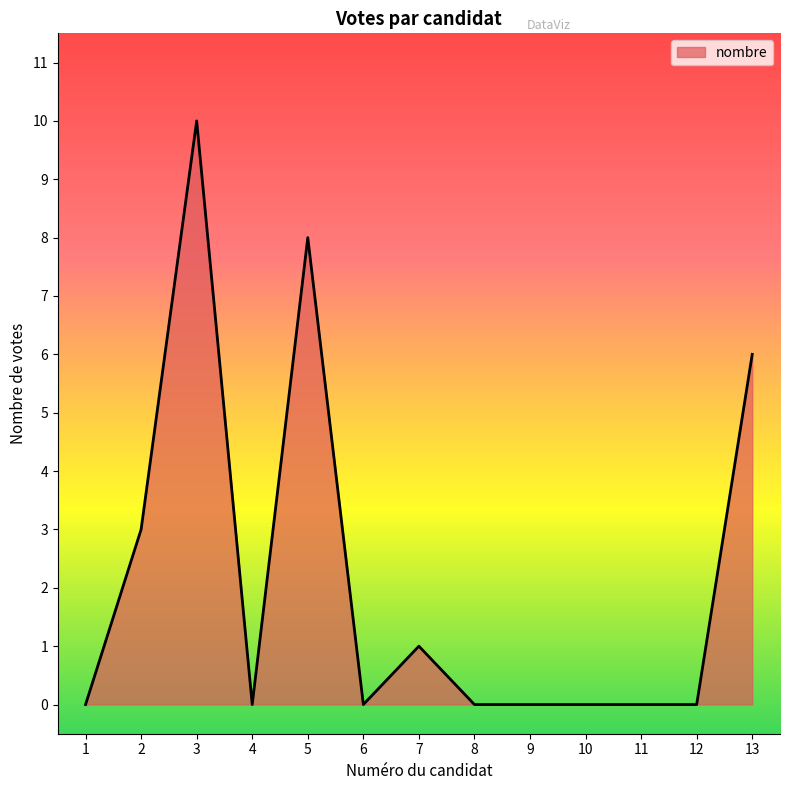

The chart shows a value of 10 at 3. True or false?

True